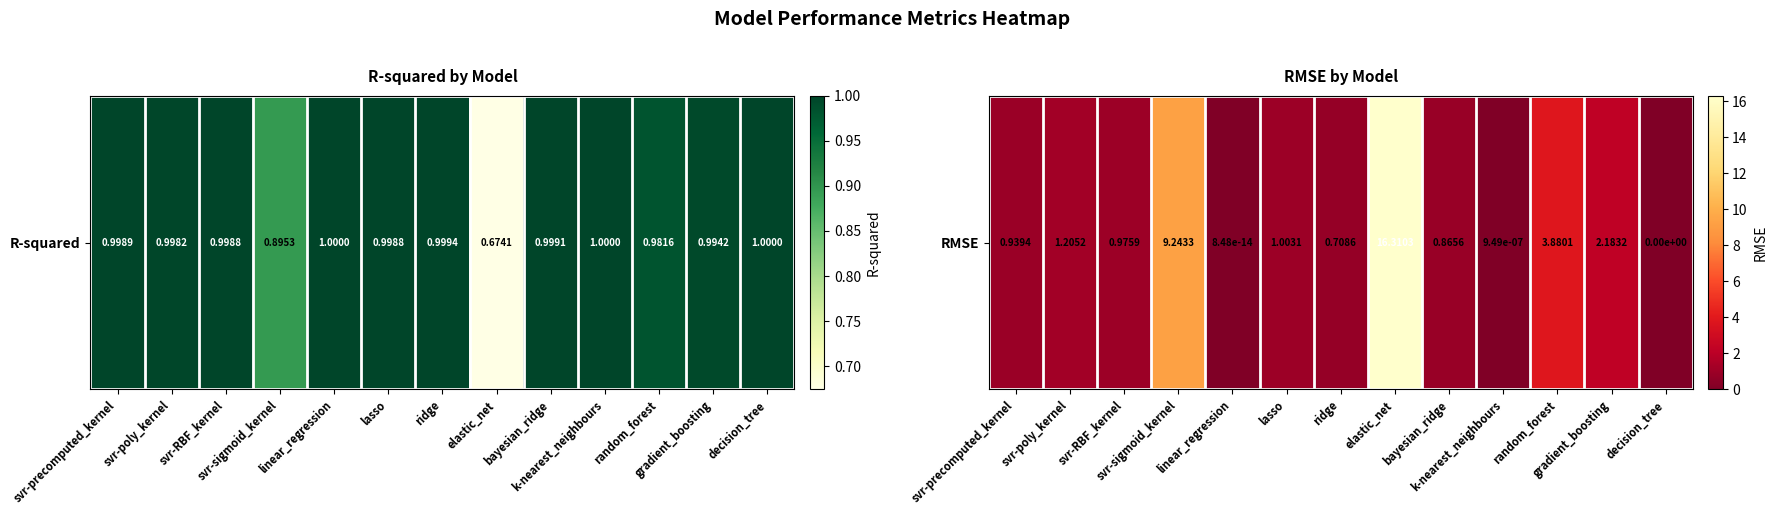

Rank the categories by value from lowest to highest.

decision_tree, linear_regression, k-nearest_neighbours, ridge, bayesian_ridge, svr-precomputed_kernel, svr-RBF_kernel, lasso, svr-poly_kernel, gradient_boosting, random_forest, svr-sigmoid_kernel, elastic_net